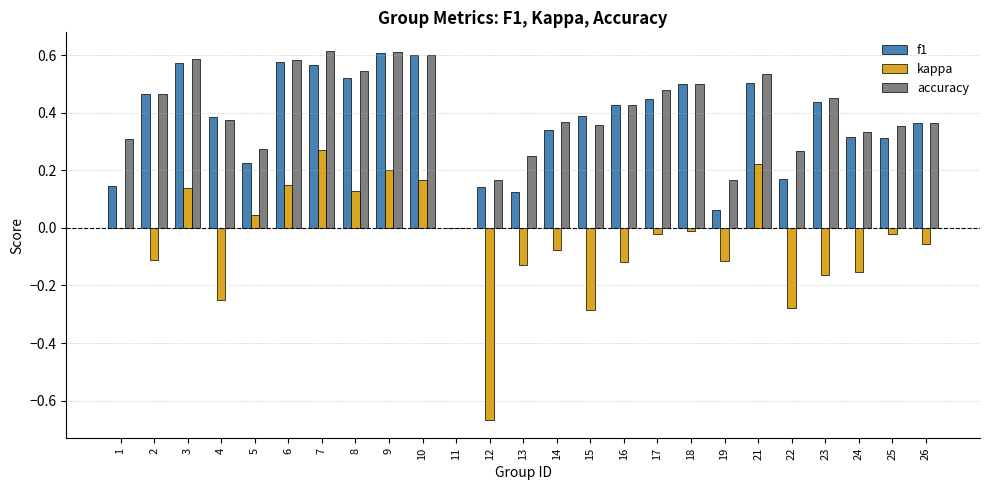

How many categories are shown in the chart?

25